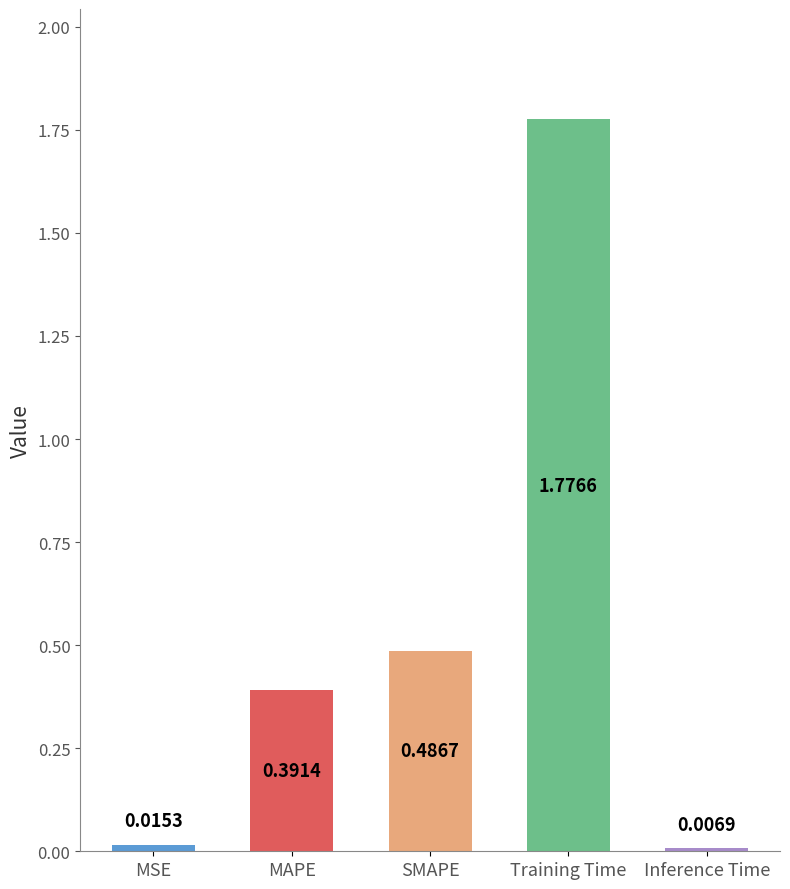

What is the difference between the values at Training Time and SMAPE?

1.3